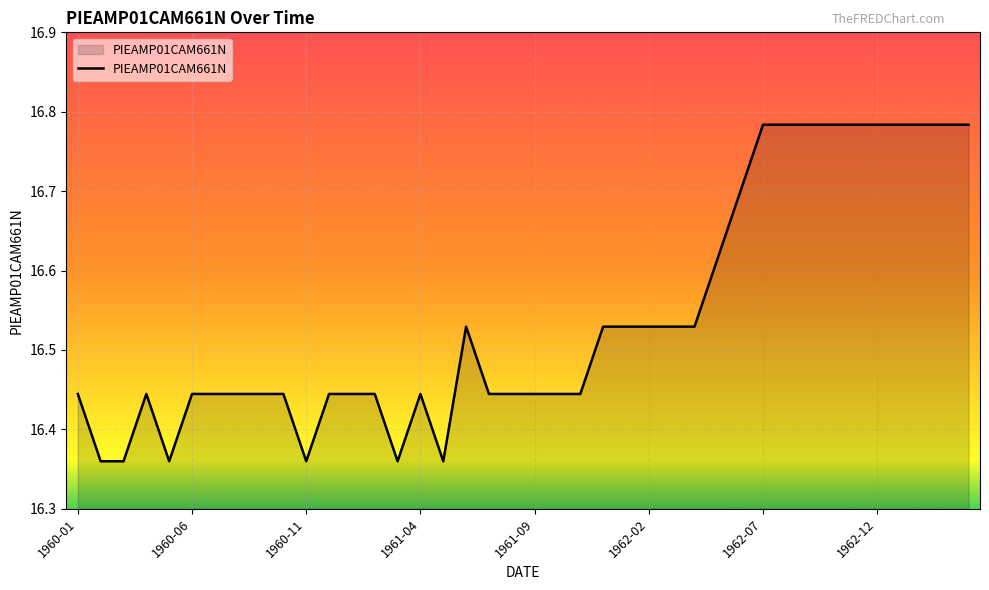

What is the difference between the maximum and minimum values?

0.4